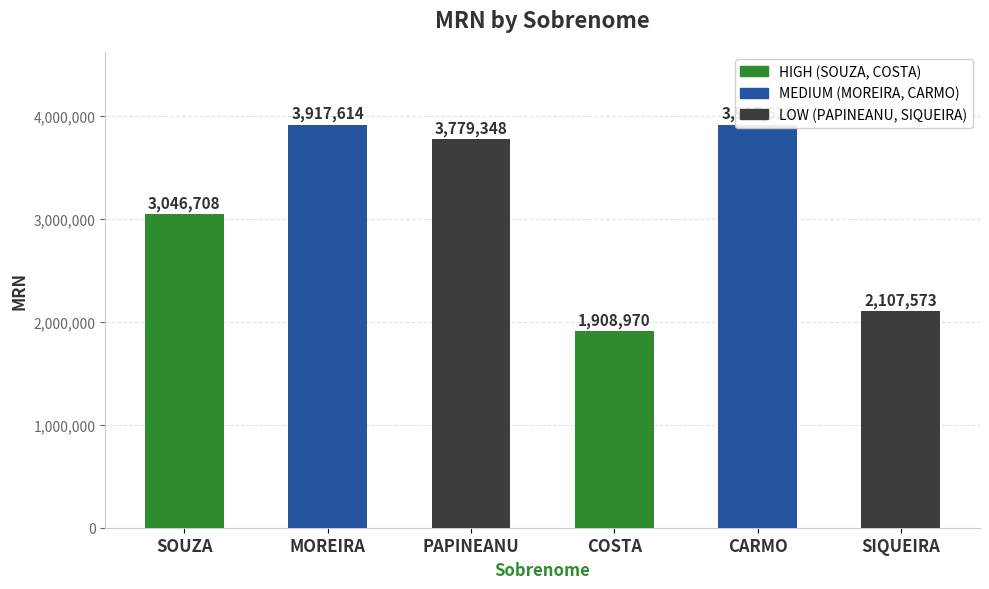

The value at SOUZA is 3046708. True or false?

True